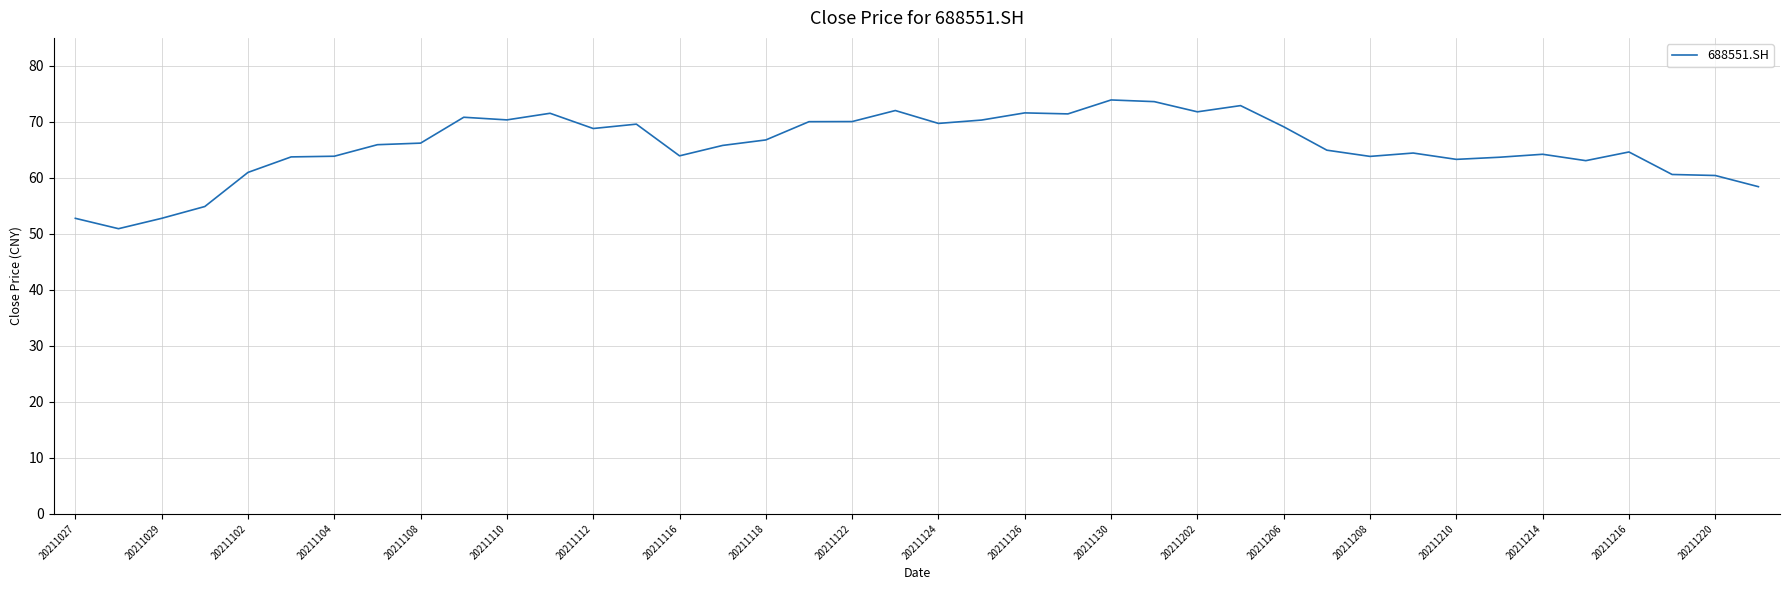

What is the average value?

65.7